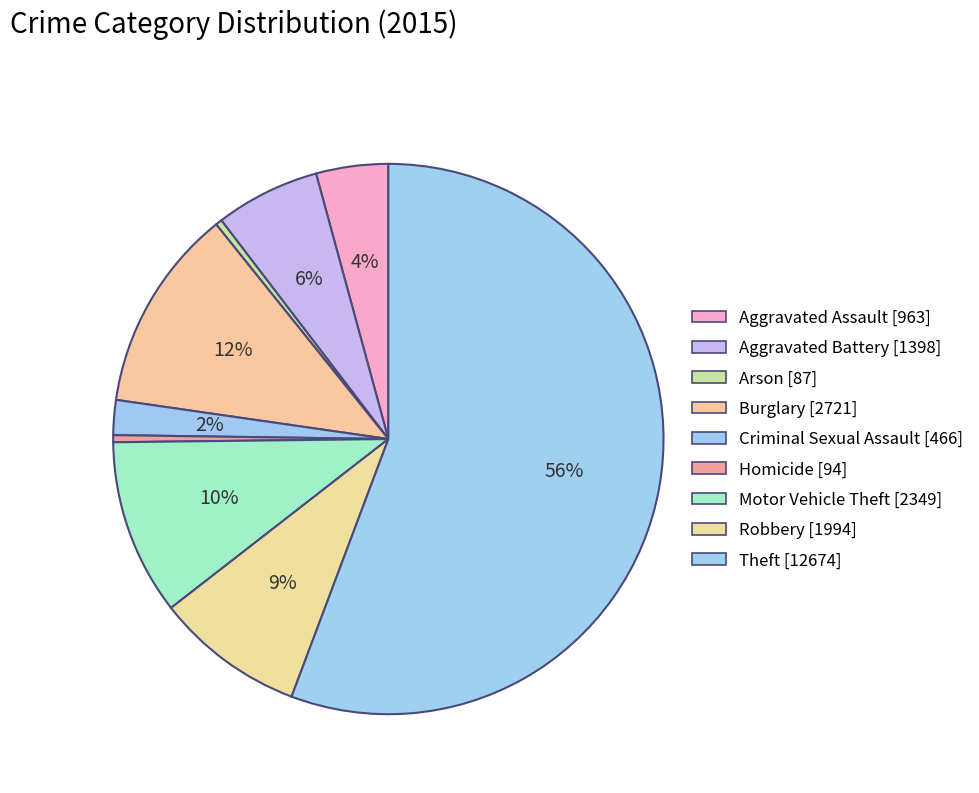

To the nearest percent, what is the difference between the Aggravated Assault and Robbery slice percentages?

5%